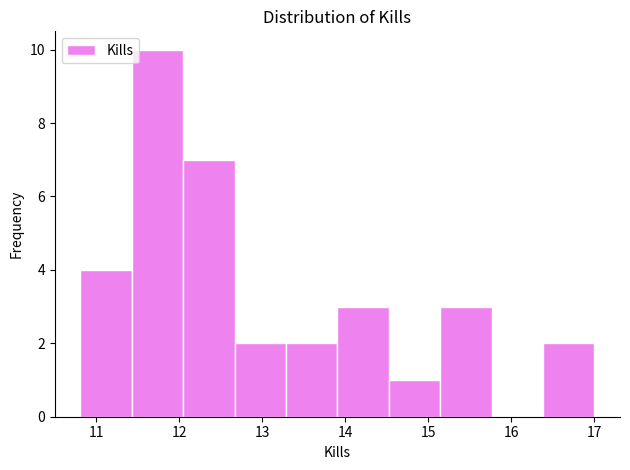

Reading left to right, transcribe this chart: for each bar, give the range it covers on the x-axis and its height. Neither the bar edges nor the heights are printed on the chart, so give them approximately, as read against the axes.

10.8 to 11.4: 4
11.4 to 12.0: 10
12.0 to 12.7: 7
12.7 to 13.3: 2
13.3 to 13.9: 2
13.9 to 14.5: 3
14.5 to 15.1: 1
15.1 to 15.8: 3
15.8 to 16.4: 0
16.4 to 17.0: 2